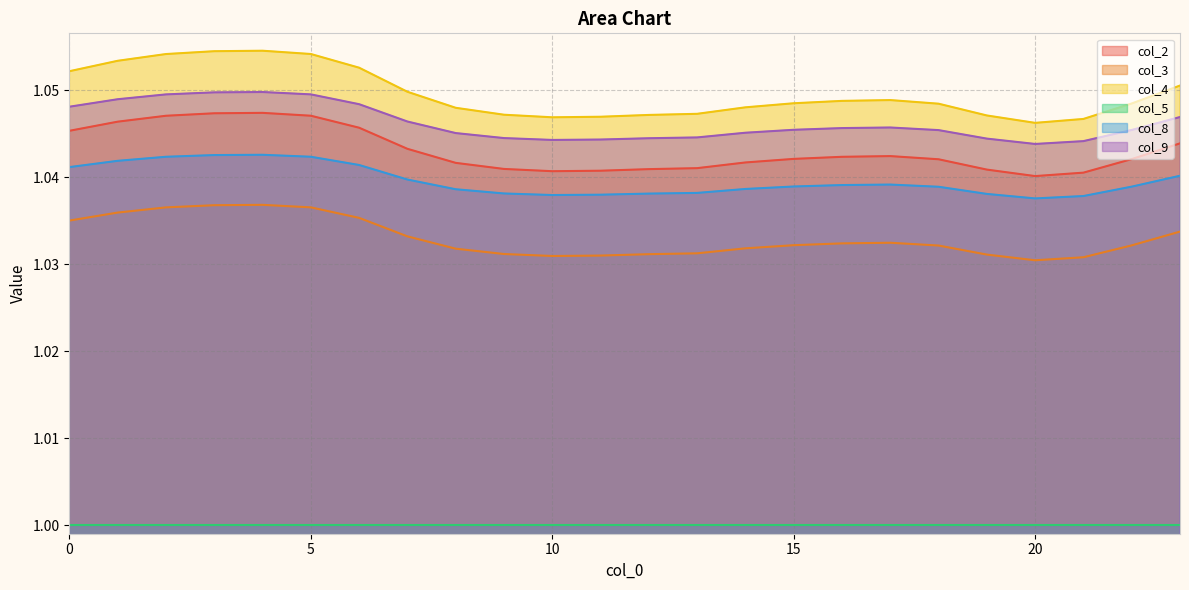

Which series has the largest total across all categories?

col_4